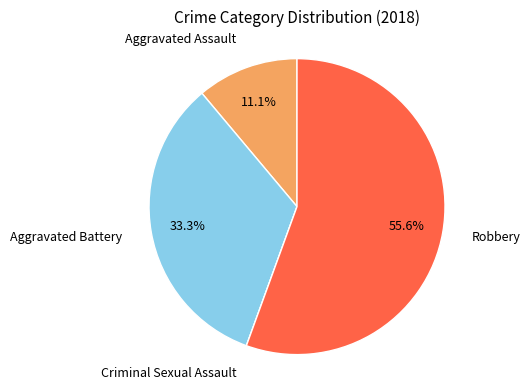

Rank the categories by value from lowest to highest.

Criminal Sexual Assault, Aggravated Assault, Aggravated Battery, Robbery